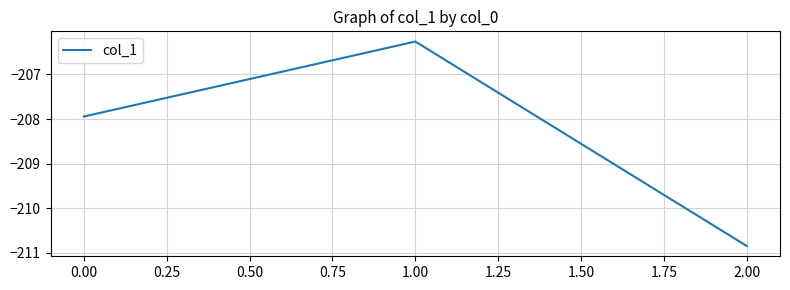

What position from the left is 1.00?

2